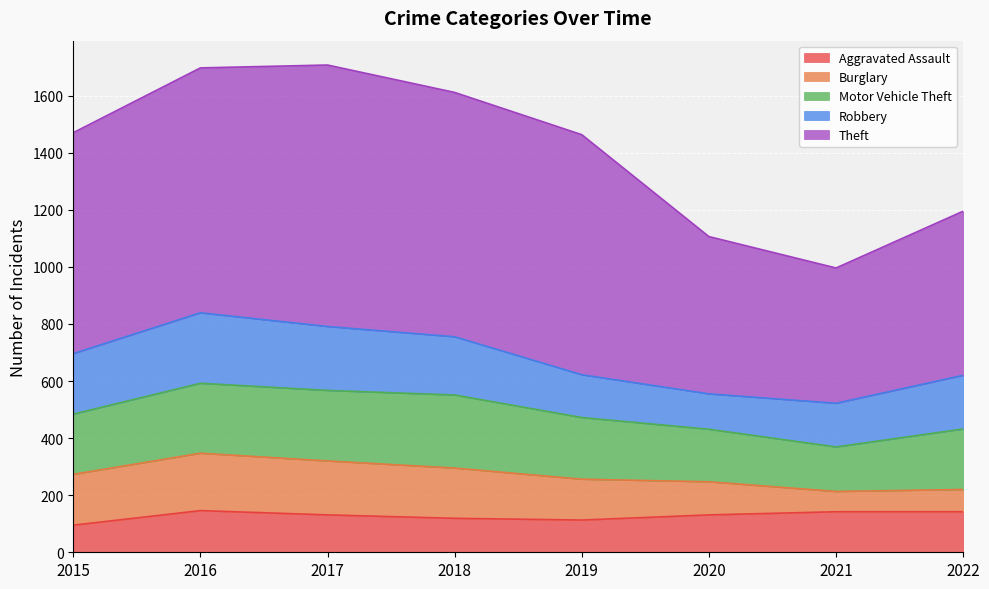

What is the lowest value of the Motor Vehicle Theft series?

156